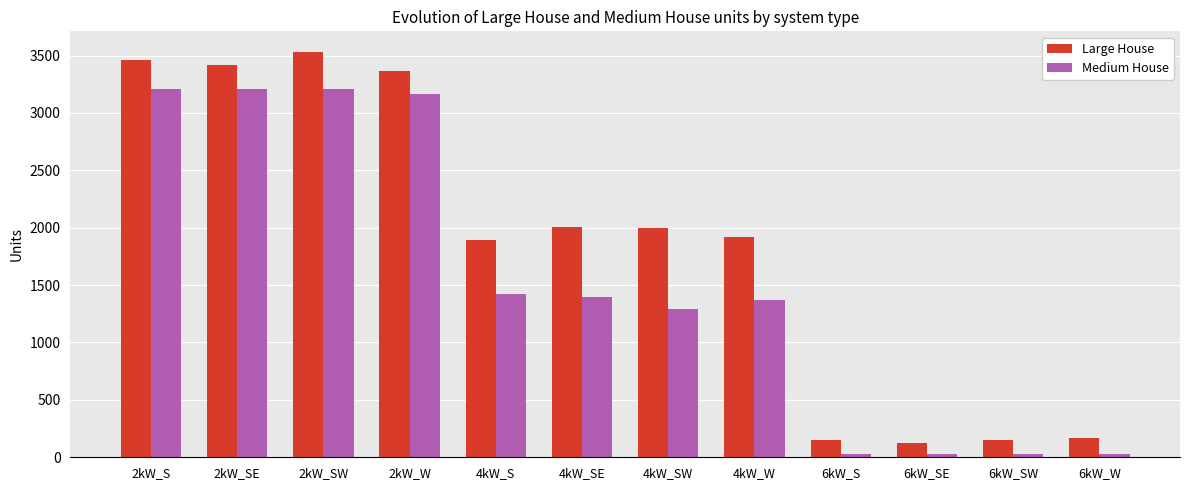

Where is Medium House nearest to the value 1619?

4kW_S